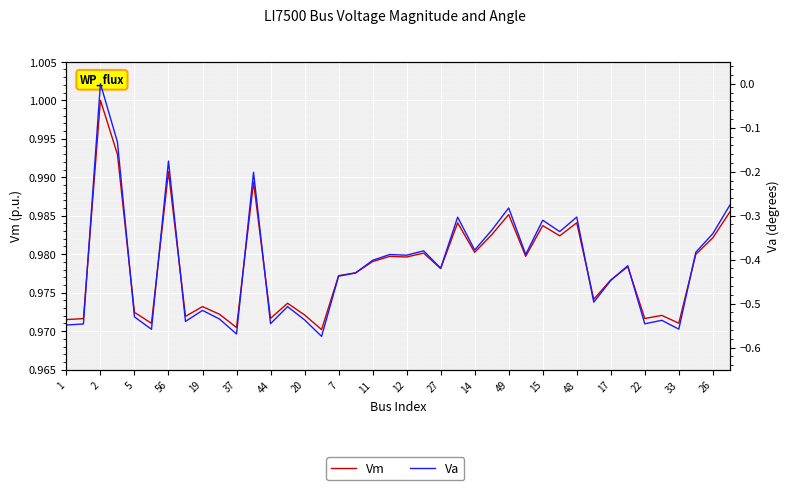

Is it true that Va equals -0.2 at 35?

False